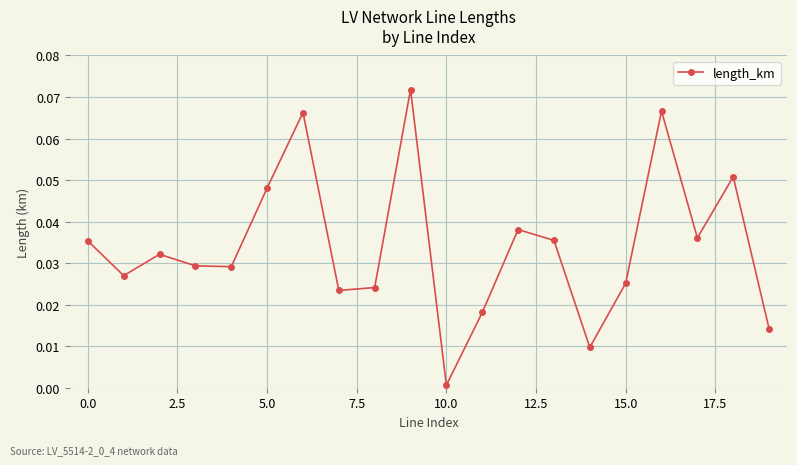

How many points are higher than both their immediate neighbors (excluding endpoints)?

6